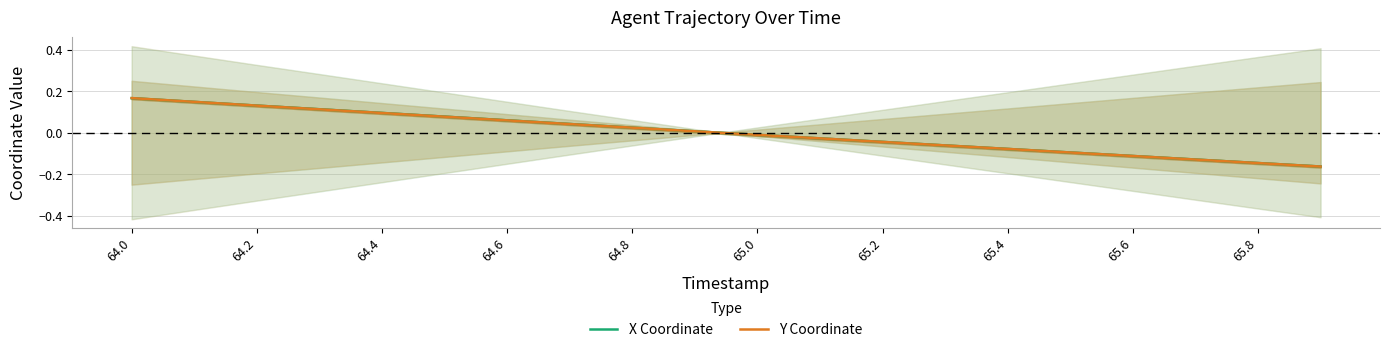

True or false: Y Coordinate has more than 1 interior local peaks.

False